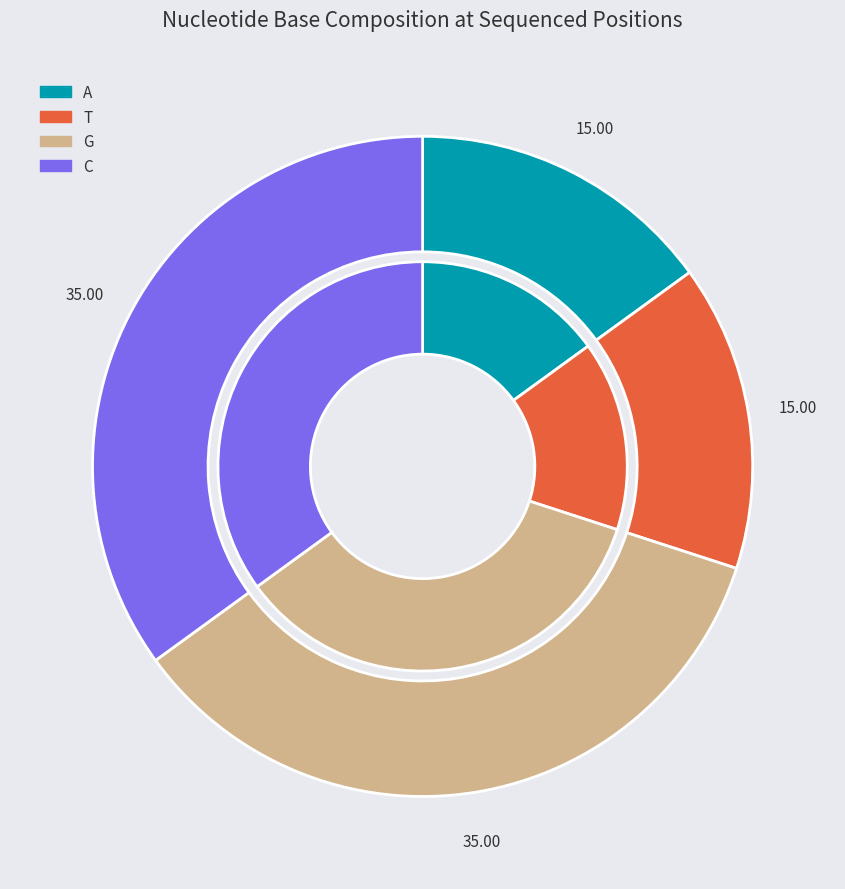

Does any single category account for the majority?

No